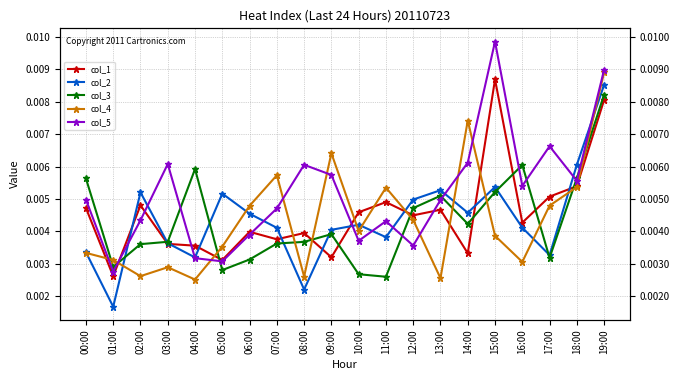

Count the number of data series in this chart.

5